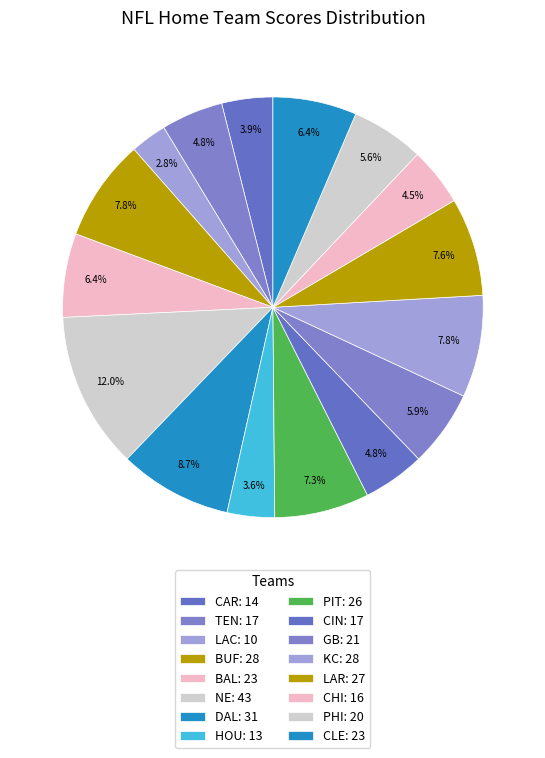

How many slices are in this pie chart?

16